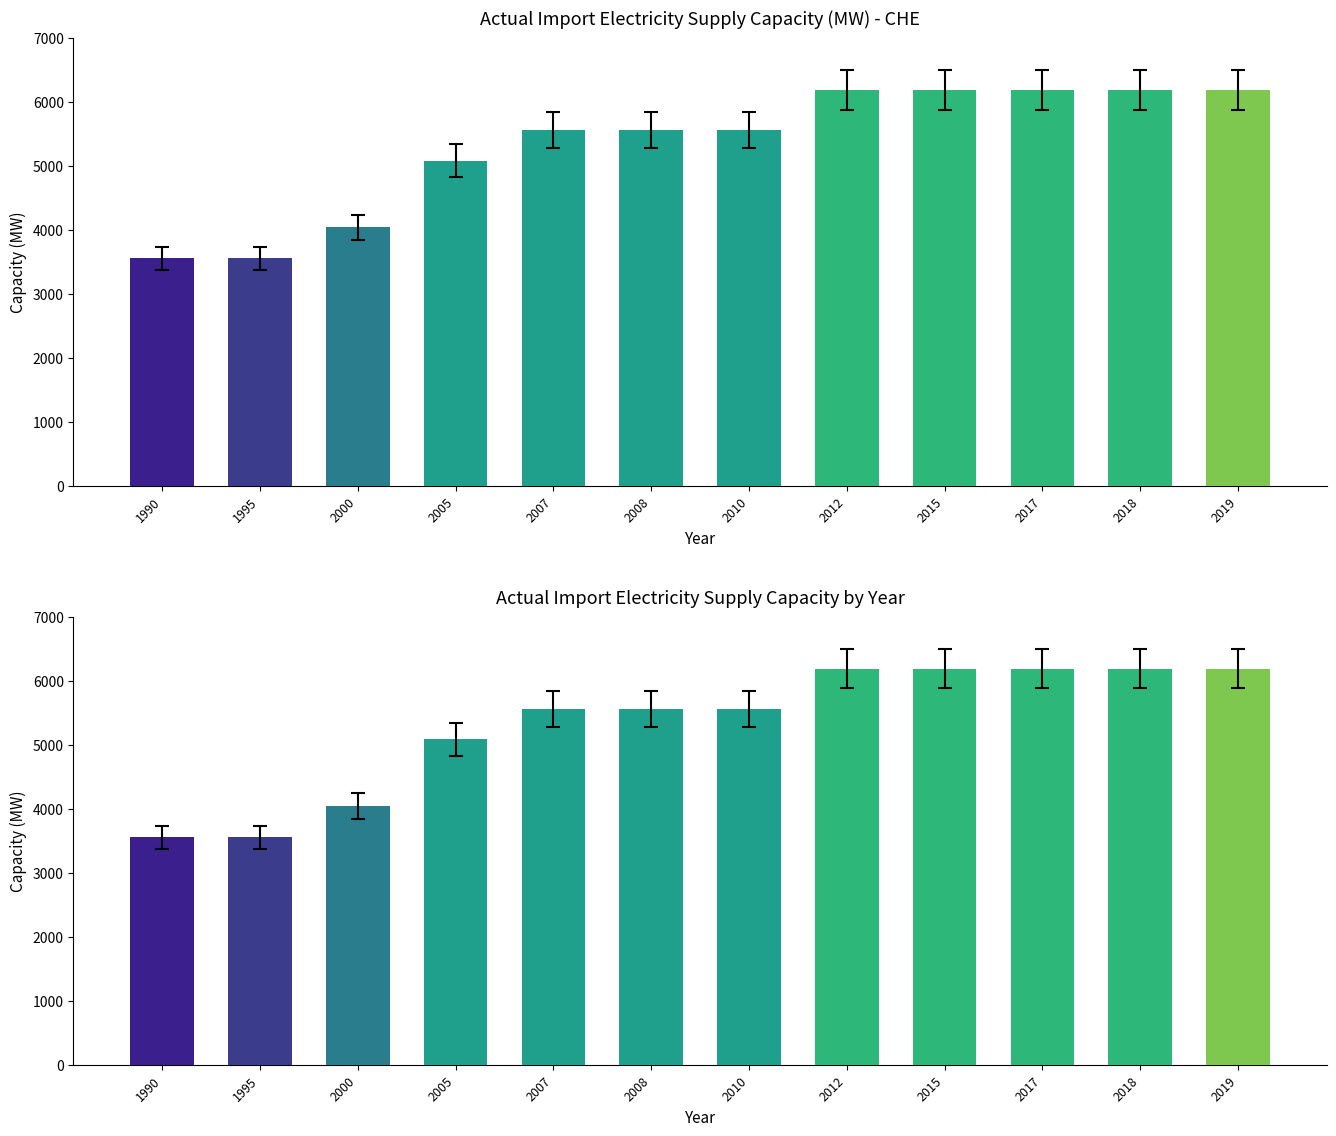

What is the difference between the values at 2008 and 1990?

2007